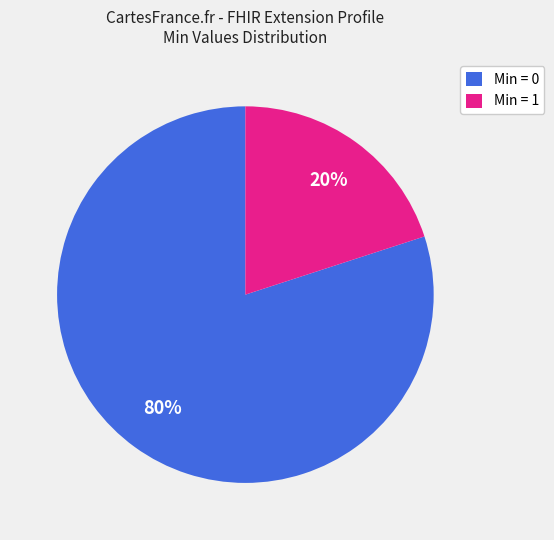

Between Min = 1 and Min = 0, which is larger?

Min = 0